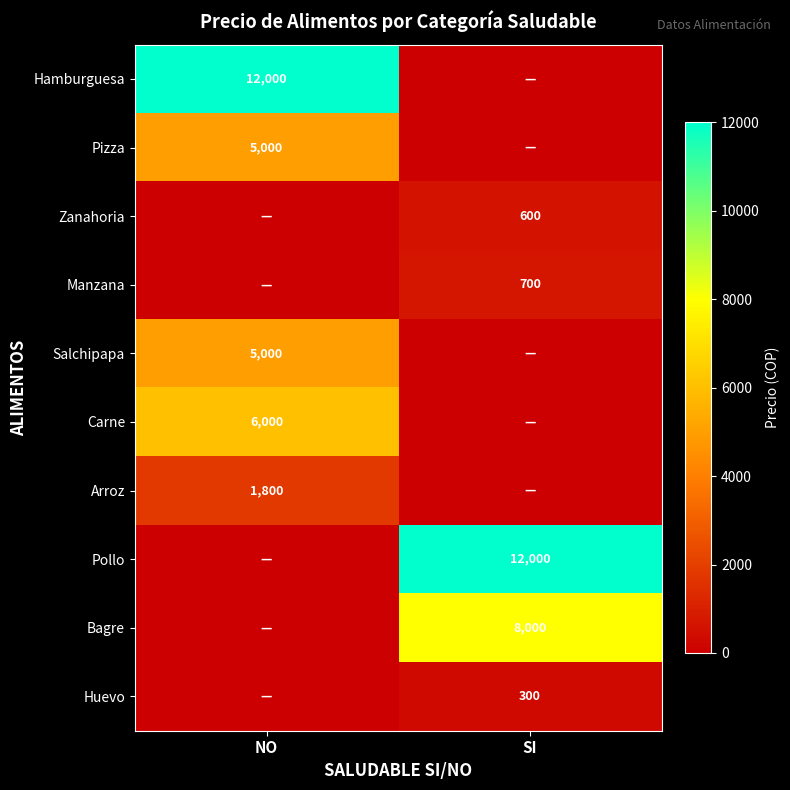

The Huevo series shows 92 at SI. True or false?

False